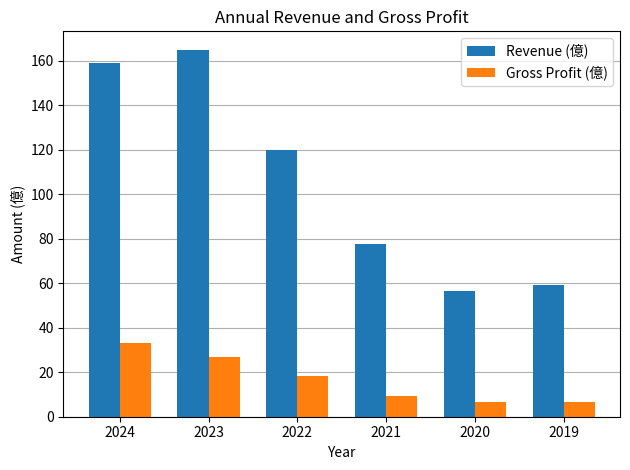

Which series has the widest spread of values?

Revenue (億)